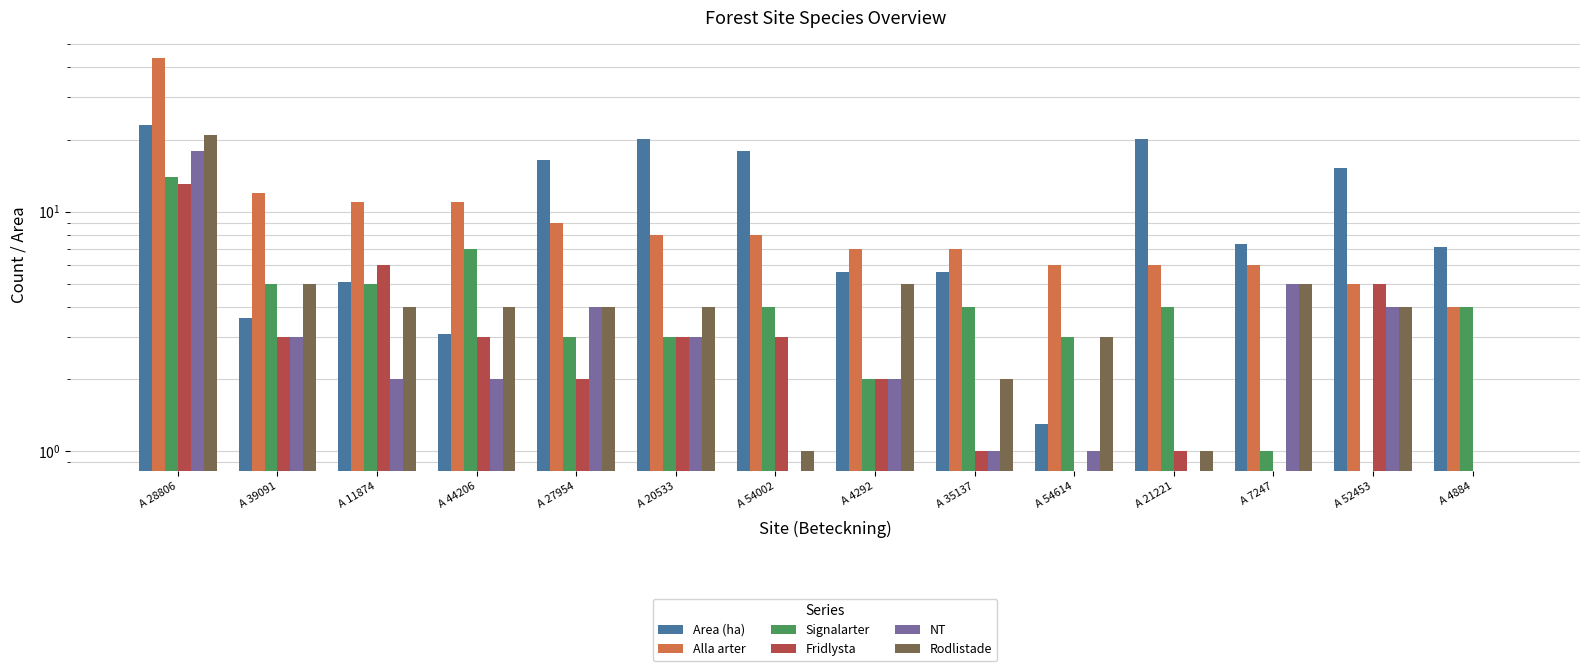

Where is Fridlysta nearest to the value 6?

A 11874